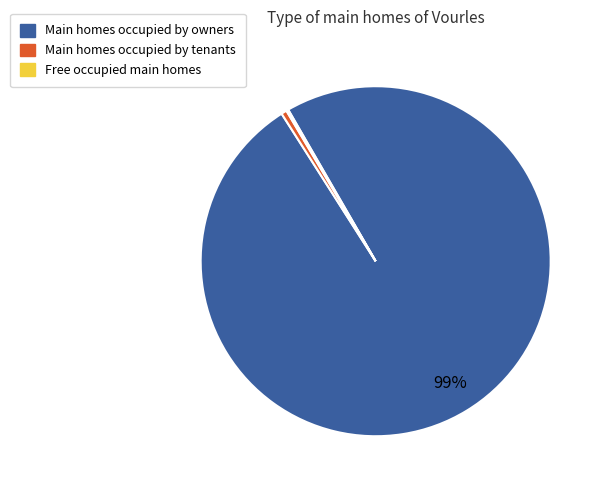

Is there any slice that represents more than half of the pie?

Yes